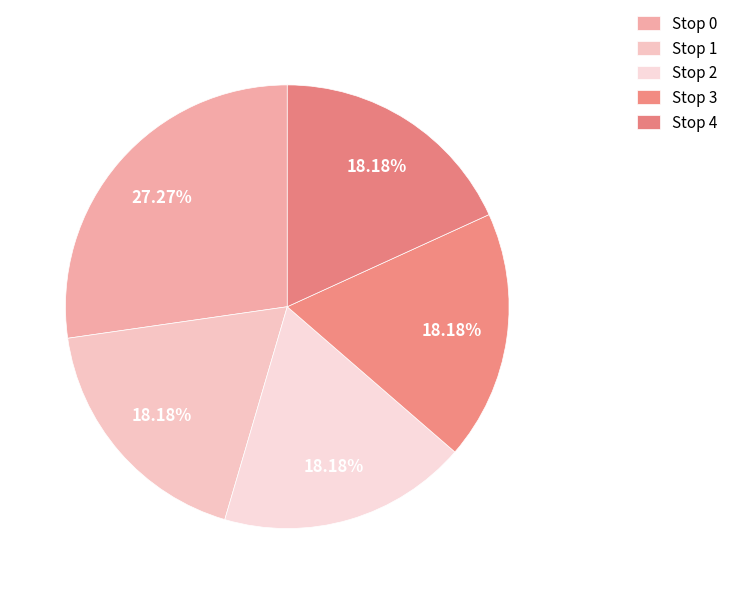

To the nearest percent, what is the difference between the largest and smallest slice percentages?

9%